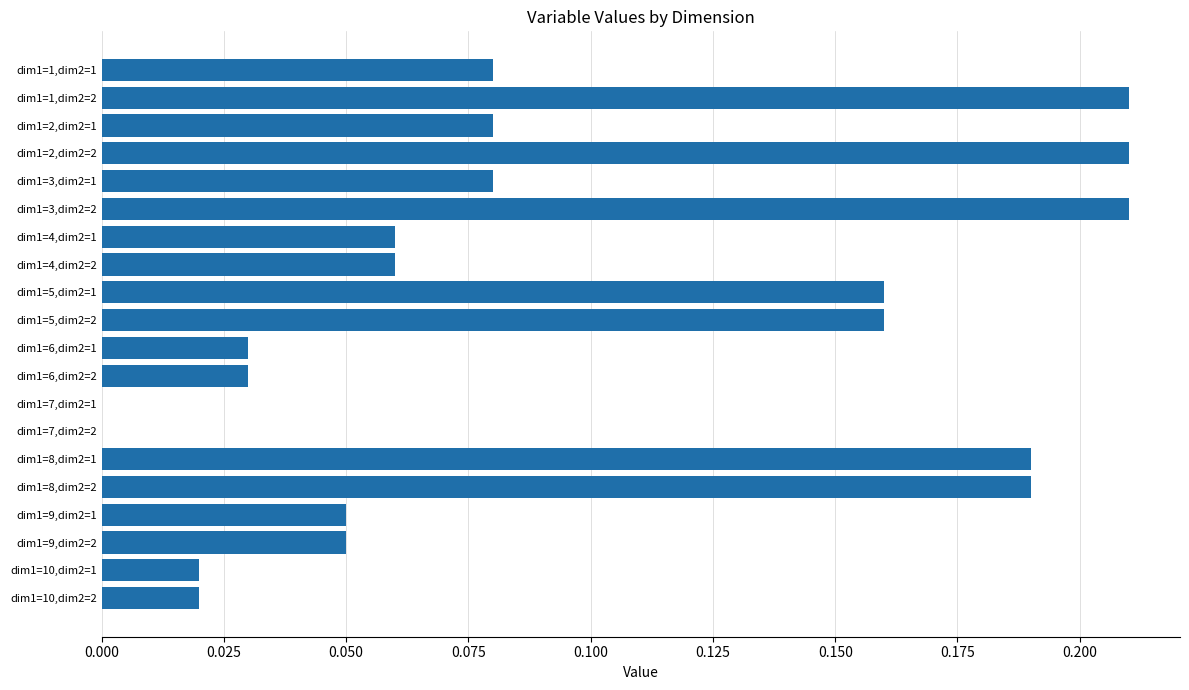

The value at dim1=7,dim2=1 is 0.0. True or false?

True